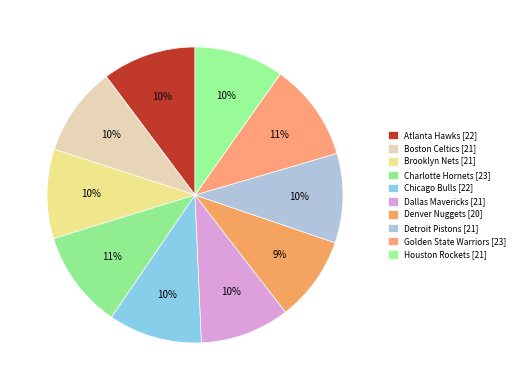

How many segments does this pie chart have?

10